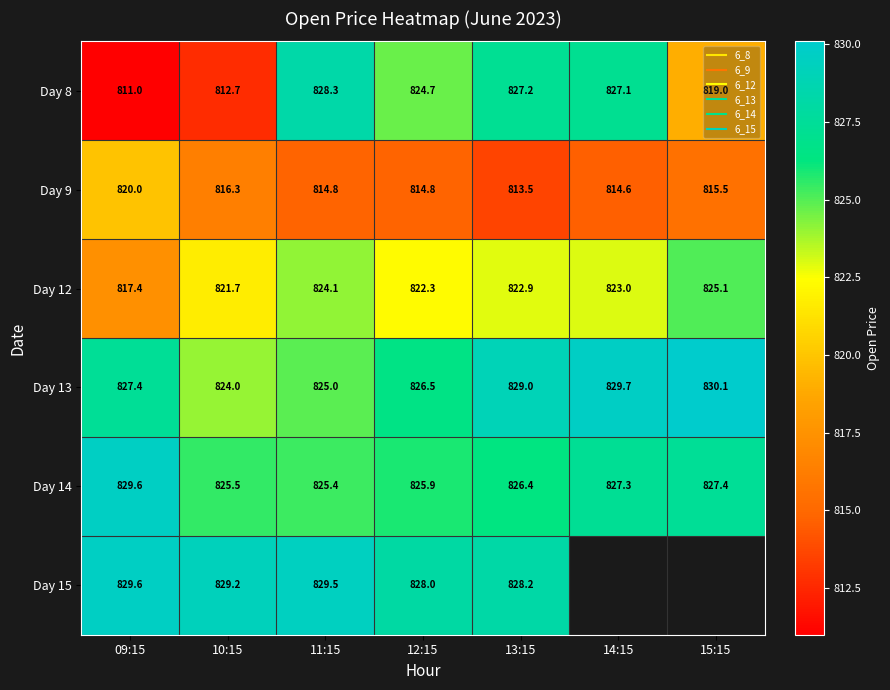

How many values in the Day 15 series exceed 829?

3